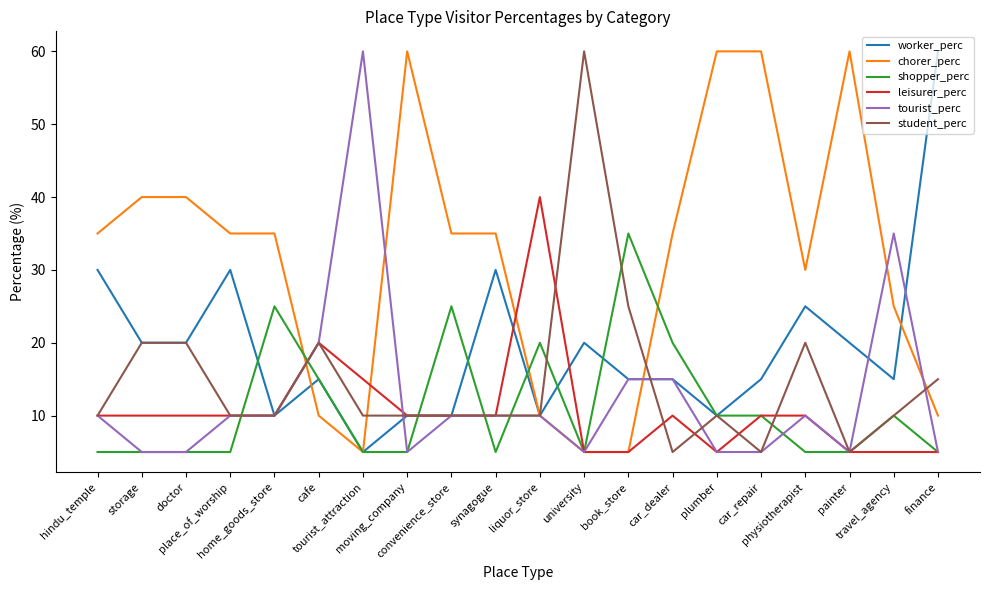

What is the maximum value shown in the chart?

60